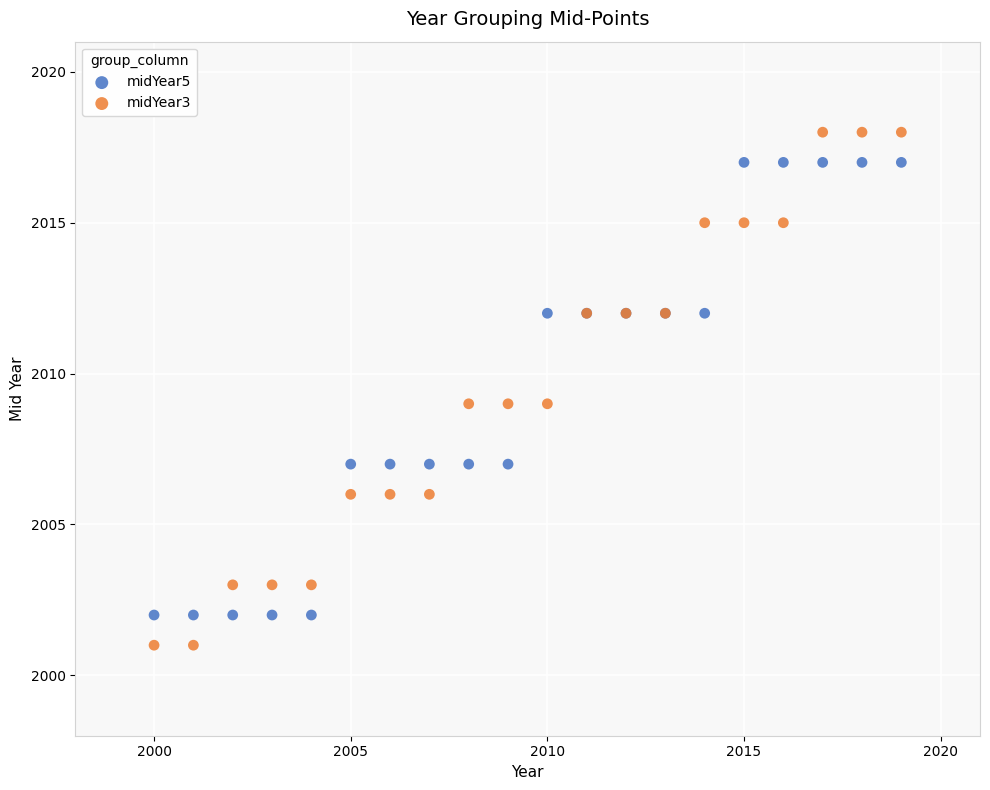

What are all the series names shown in the legend?

midYear5, midYear3